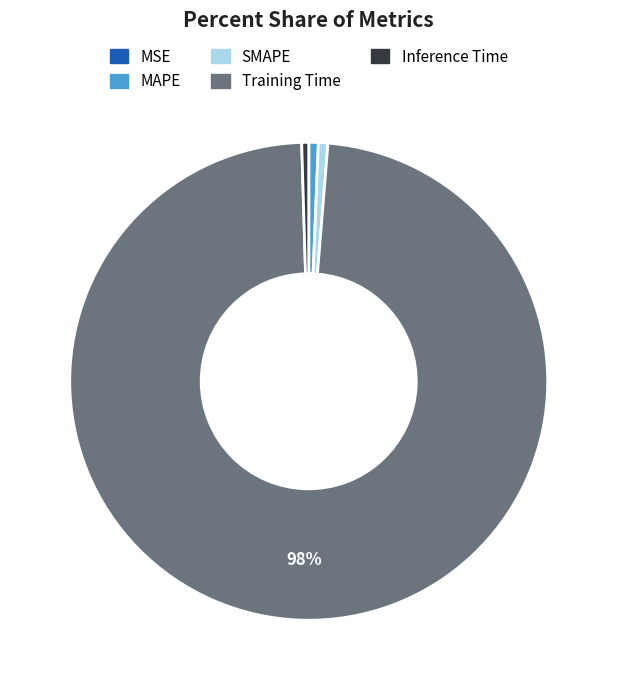

Which slice is the largest?

Training Time